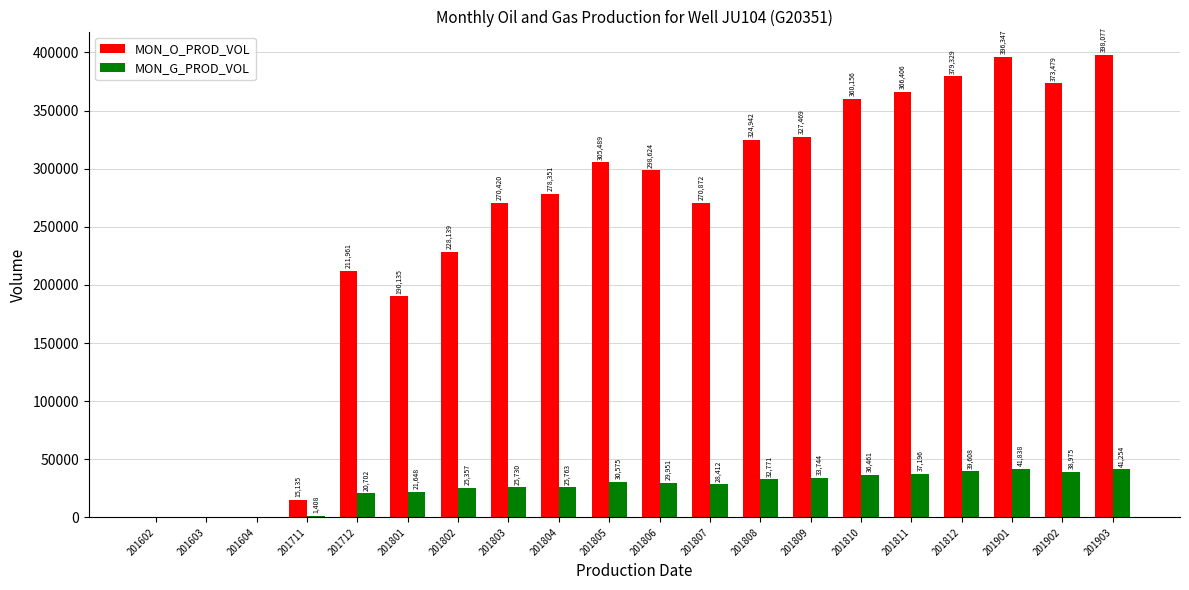

What is the sum of all MON_G_PROD_VOL values?

511393